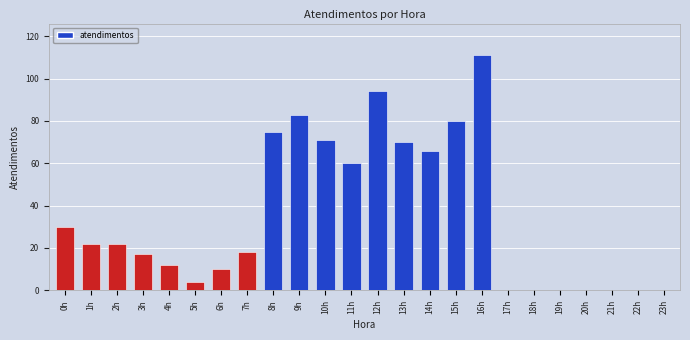

What is the change in value from 3h to 20h?

-17